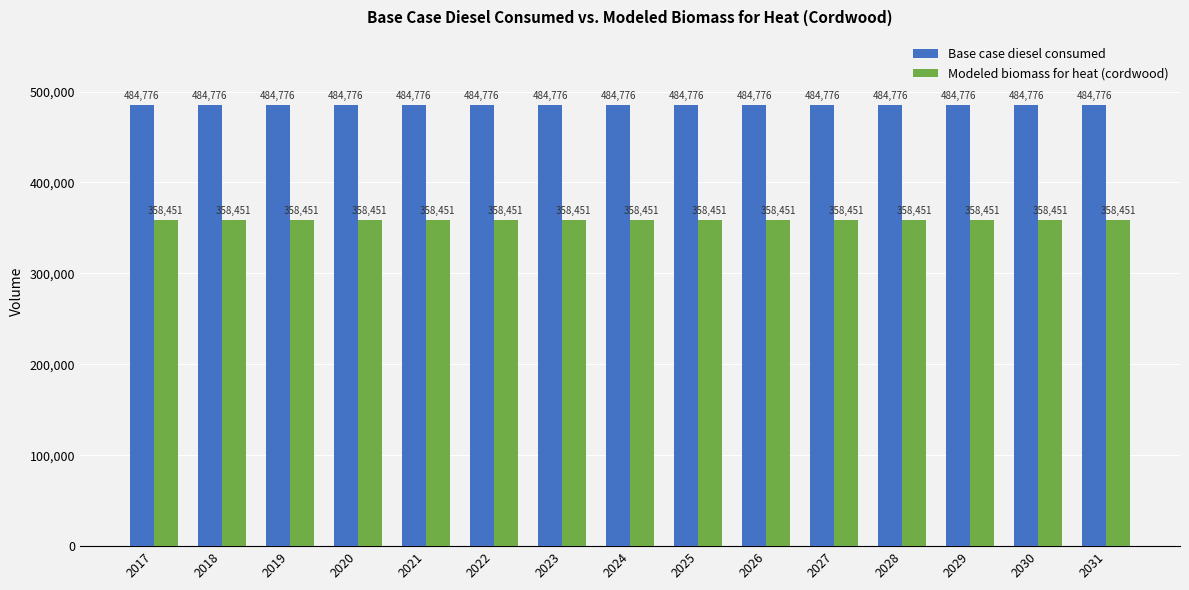

What value does the Base case diesel consumed series have at 2017?

484776.0